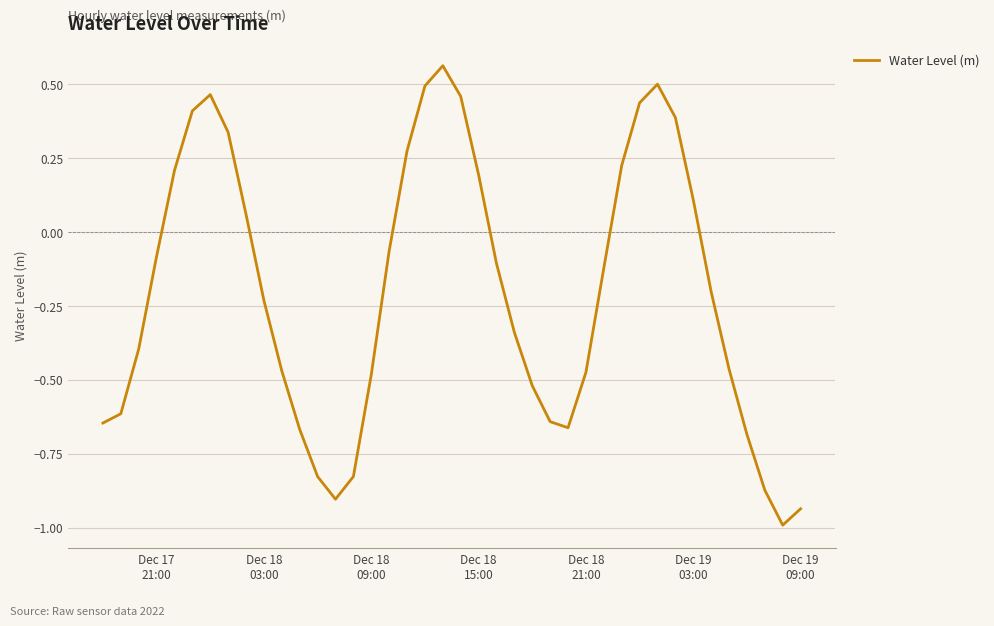

What is the minimum value shown in the chart?

-1.0